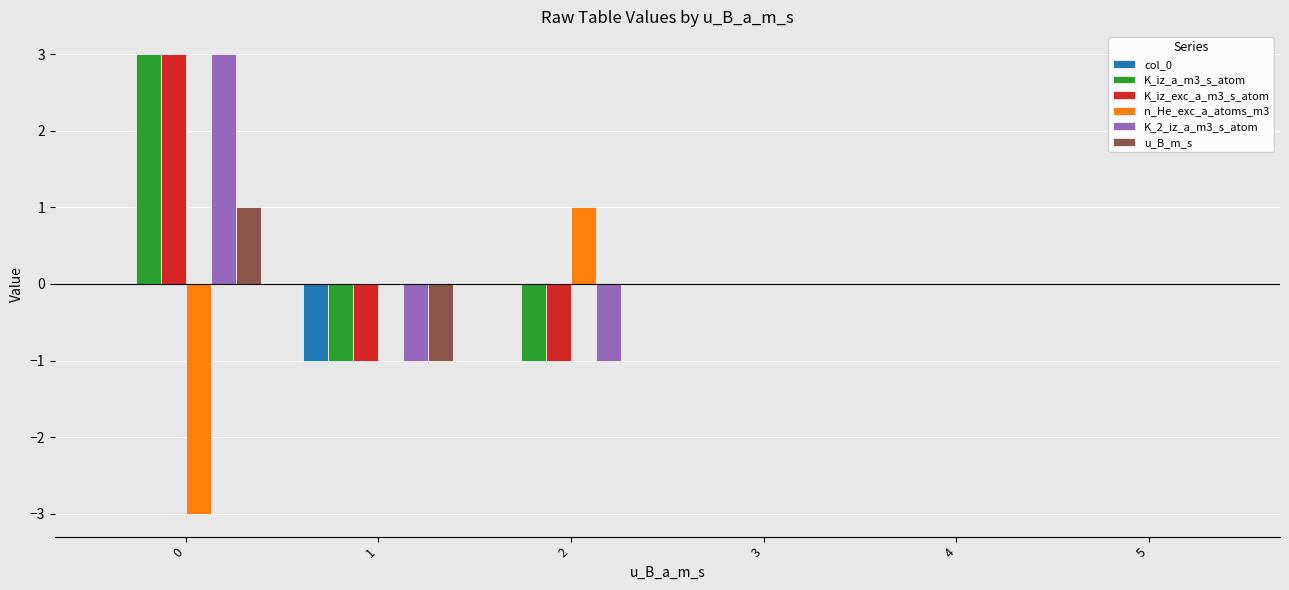

How many data points does each series have?

6